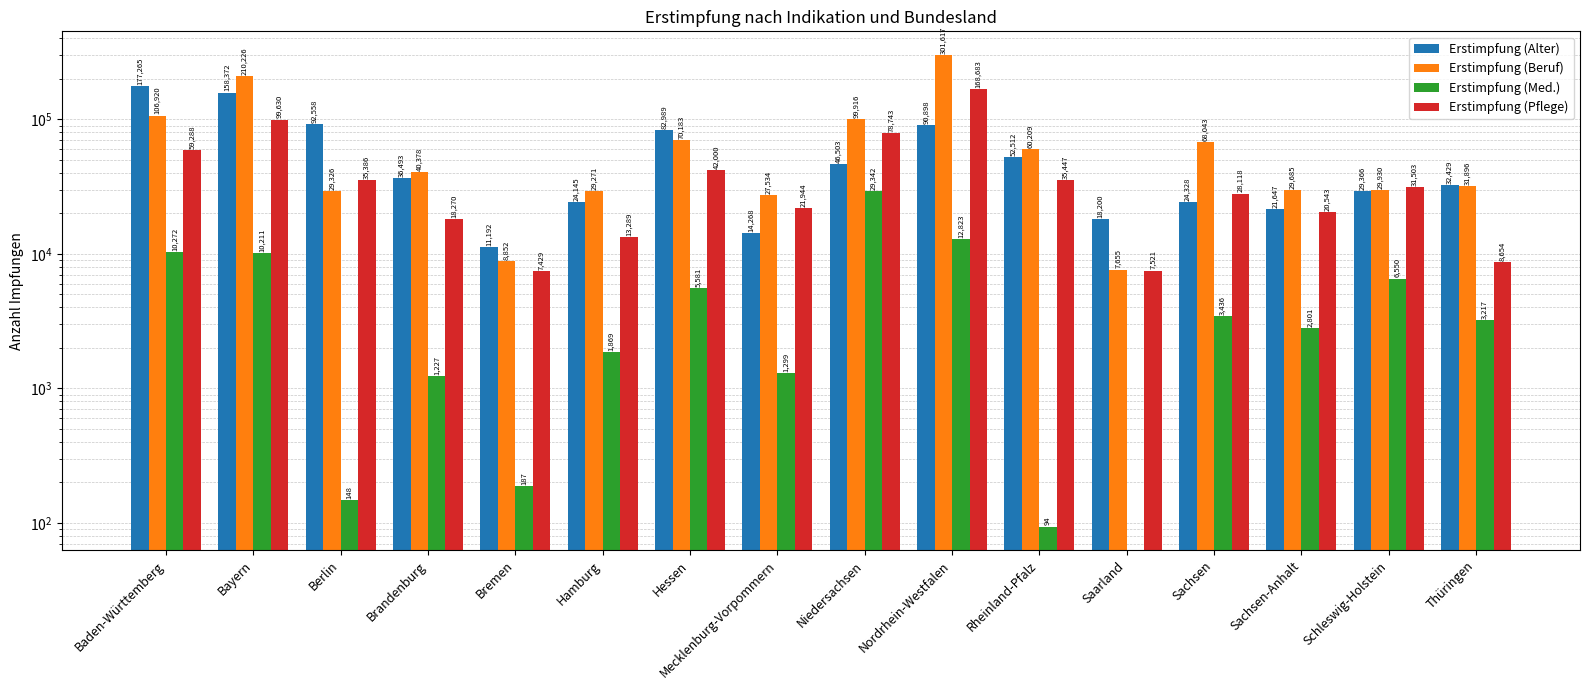

At which label is Erstimpfung (Med.) closest to 14671?

Nordrhein-Westfalen